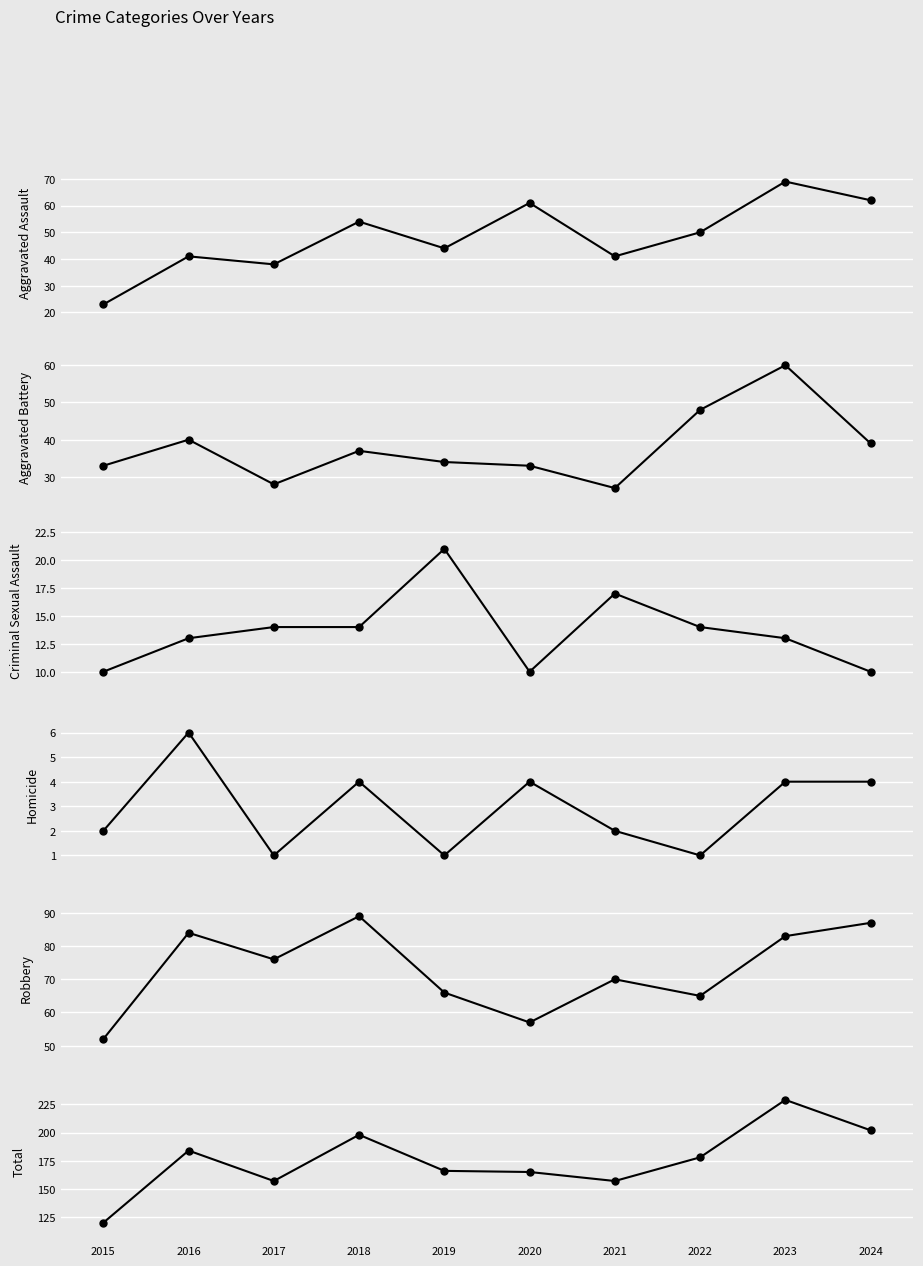

True or false: Aggravated Assault and Criminal Sexual Assault cross at least once.

False